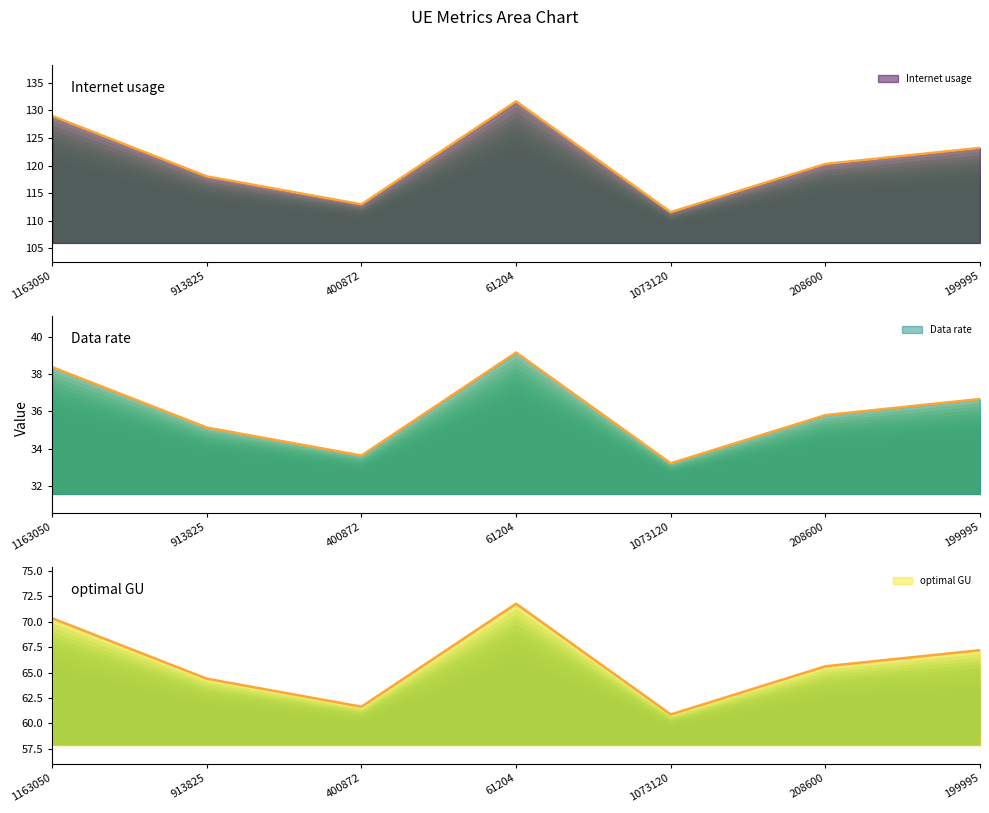

True or false: Internet usage and Data rate intersect in this chart.

False